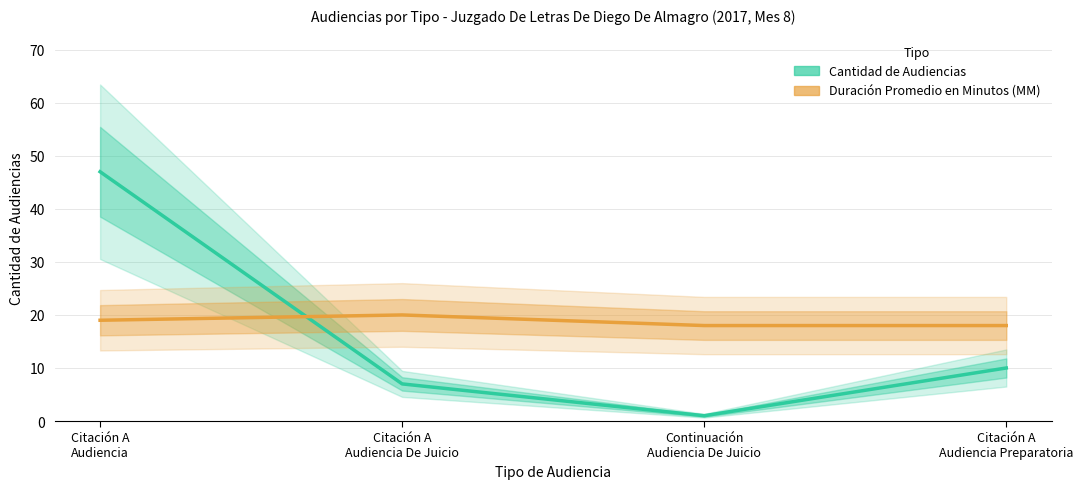

Which has a higher value, Citación A
Audiencia Preparatoria or Citación A
Audiencia De Juicio?

Citación A
Audiencia Preparatoria